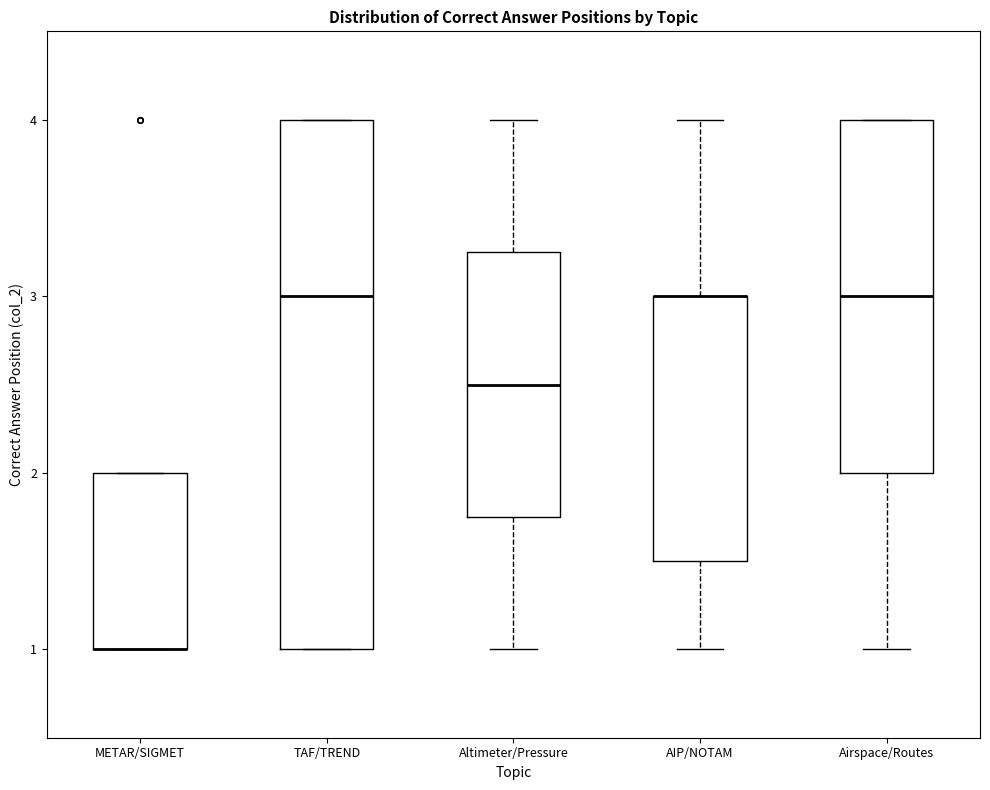

Reading left to right, read every box against the y-axis: the position of its median line, the range the box covers, and the ends of its whiskers. The values are not printed on the chart, so give them approximately, as read against the axis.

METAR/SIGMET: median 1.0 (drawn on the box's lower edge), box 1.0 to 2.0, whiskers 1.0 to 2.0
TAF/TREND: median 3.0, box 1.0 to 4.0, whiskers 1.0 to 4.0
Altimeter/Pressure: median 2.5, box 1.8 to 3.3, whiskers 1.0 to 4.0
AIP/NOTAM: median 3.0 (drawn on the box's upper edge), box 1.5 to 3.0, whiskers 1.0 to 4.0
Airspace/Routes: median 3.0, box 2.0 to 4.0, whiskers 1.0 to 4.0